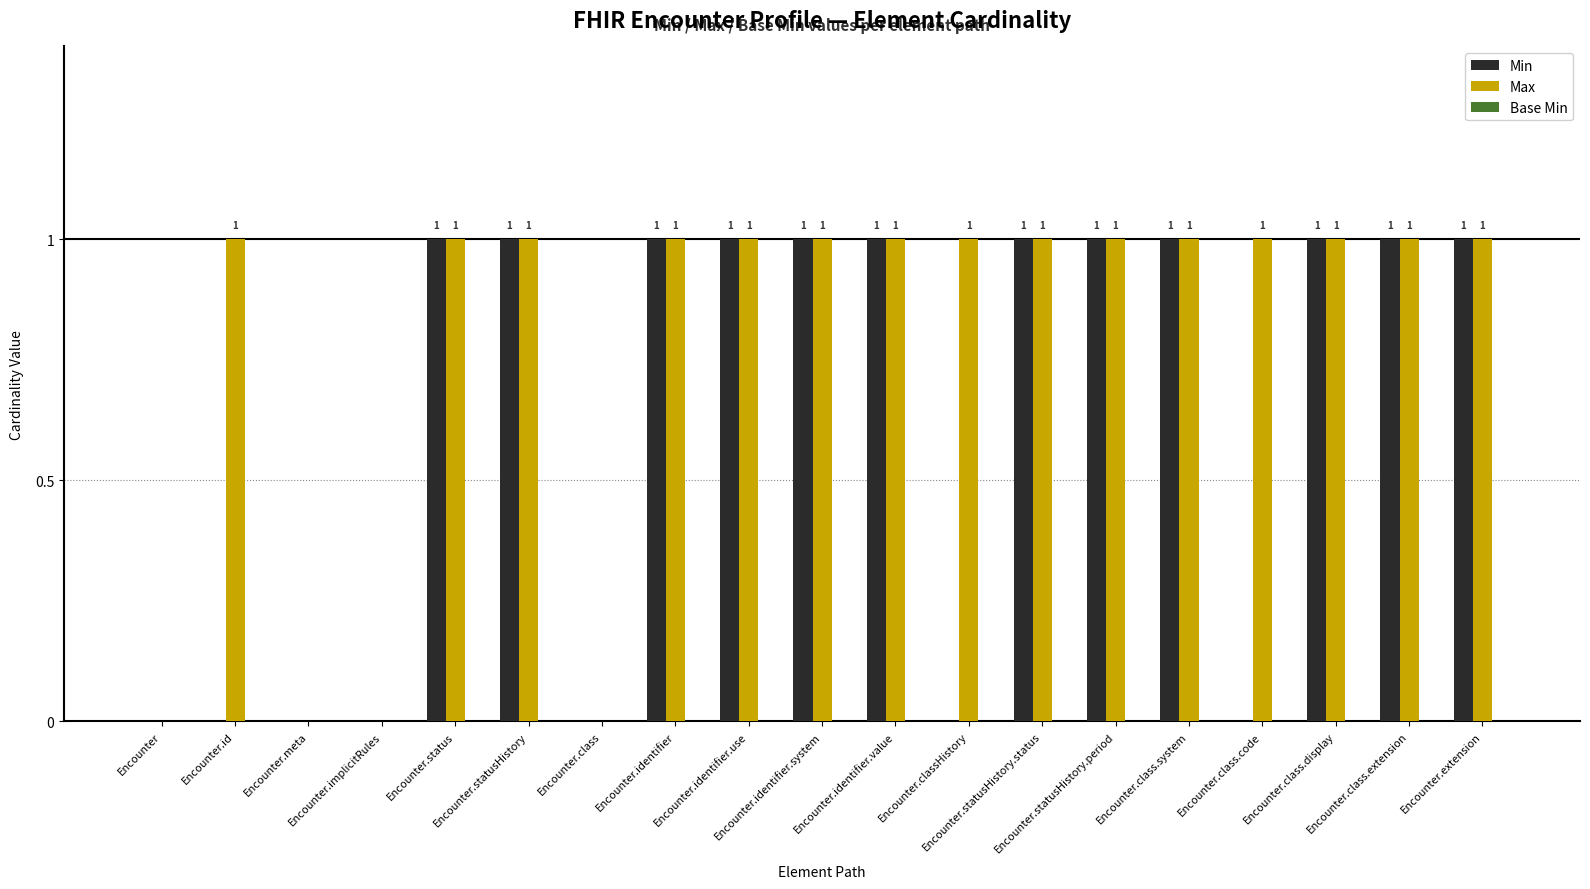

Which series has the largest total across all categories?

Max